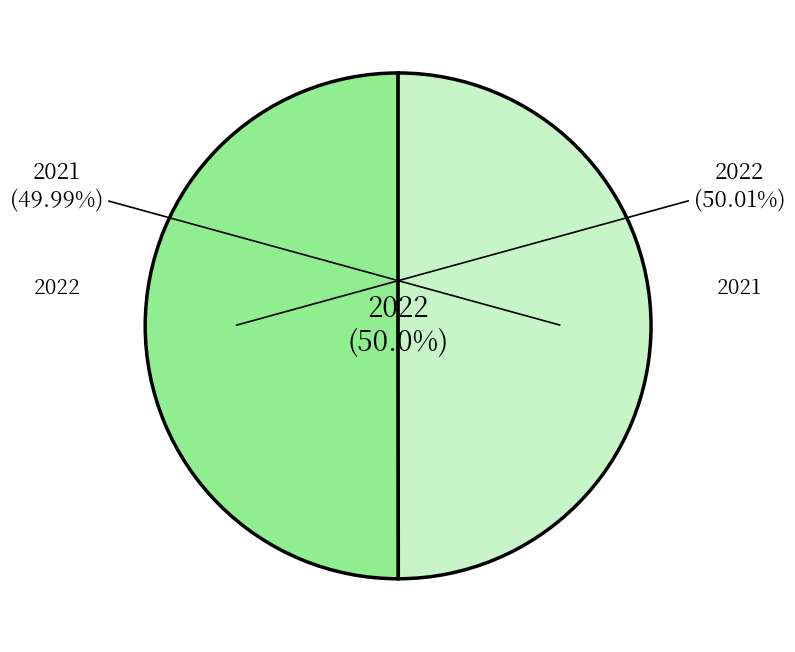

Rank the categories by value from highest to lowest.

2022, 2021